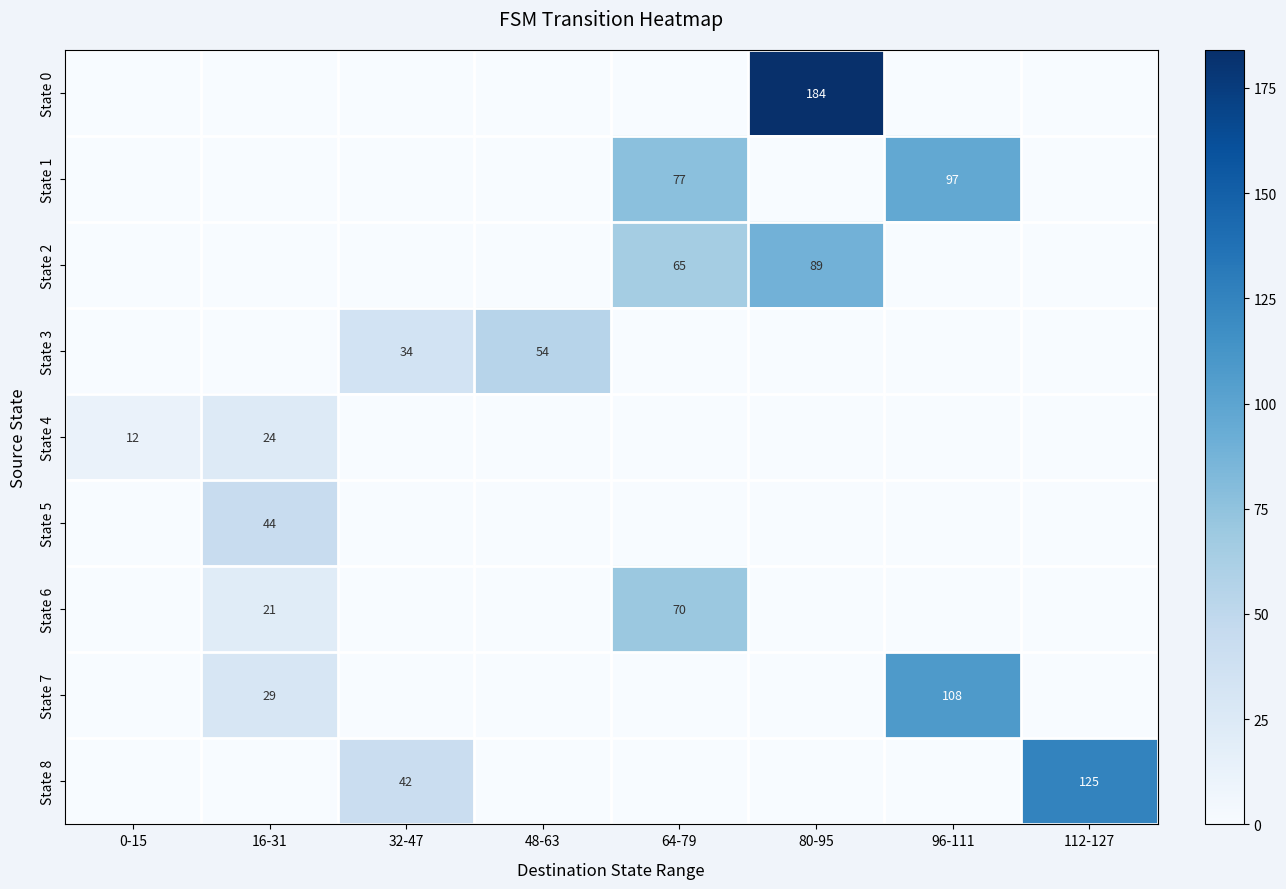

What is the maximum value shown in the chart?

184